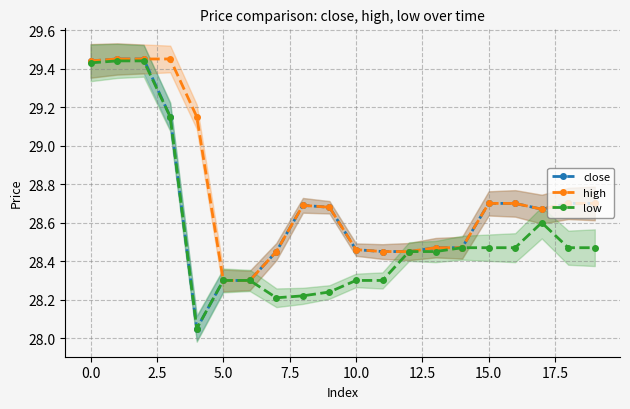

The value of low at 5.0 is 28.3. True or false?

True